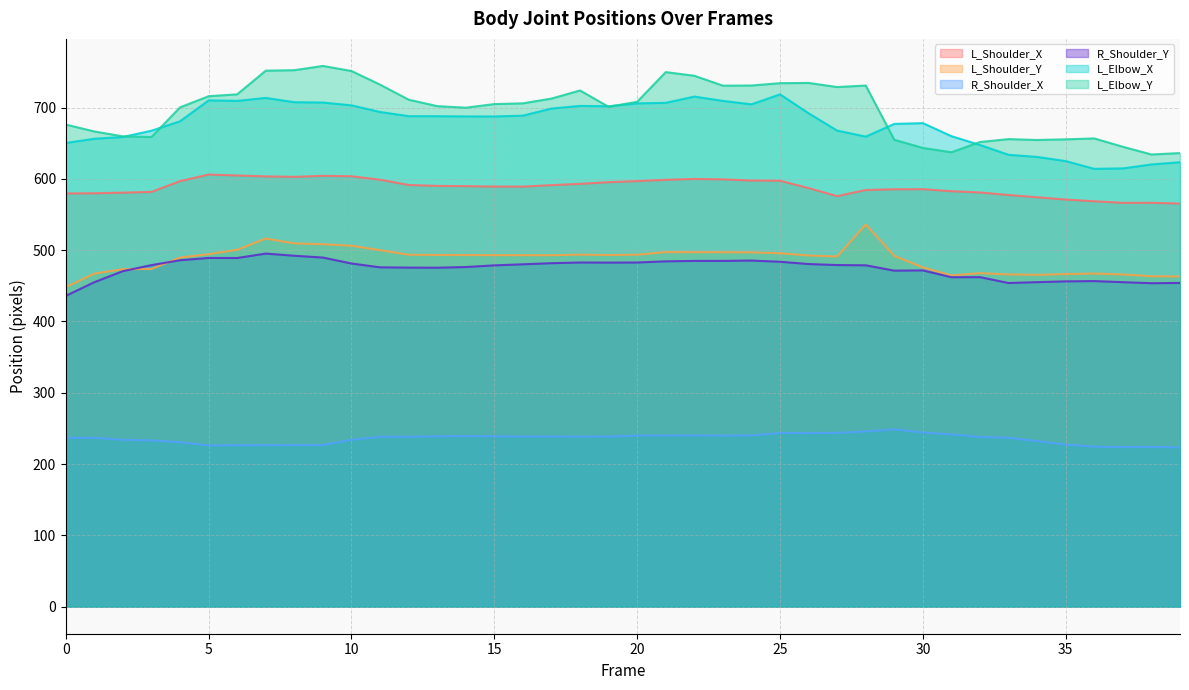

Reading left to right, what are all the values shown in this chart?

L_Shoulder_X: 0=579.5	1=579.8	2=580.7	3=581.7	4=596.8	5=606.1	6=604.8	7=603.5	8=602.8	9=604.3	10=603.7	11=598.8	12=591.5	13=590.1	14=589.8	15=589.2	16=589.1	17=591.2	18=593.0	19=595.4	20=596.9	21=598.7	22=599.9	23=599.3	24=597.6	25=597.3	26=587.1	27=575.8	28=584.4	29=585.4	30=585.5	31=582.7	32=580.9	33=577.4	34=574.2	35=571.0	36=568.6	37=566.4	38=566.5	39=565.3
L_Shoulder_Y: 0=448.3	1=467.1	2=473.4	3=473.6	4=489.7	5=494.4	6=500.5	7=516.4	8=509.4	9=508.4	10=506.2	11=500.0	12=493.6	13=493.3	14=493.2	15=493.1	16=493.0	17=492.9	18=493.8	19=493.2	20=493.7	21=497.3	22=497.1	23=497.1	24=496.9	25=495.7	26=492.6	27=491.1	28=536.0	29=491.9	30=475.9	31=464.6	32=467.7	33=466.0	34=465.4	35=466.5	36=467.2	37=465.9	38=463.4	39=463.1
R_Shoulder_X: 0=236.7	1=236.9	2=234.1	3=233.2	4=230.6	5=226.1	6=226.4	7=226.5	8=226.7	9=226.8	10=234.0	11=238.3	12=238.2	13=239.0	14=239.2	15=238.9	16=238.7	17=238.6	18=238.5	19=238.6	20=240.0	21=240.0	22=240.1	23=239.8	24=240.1	25=243.6	26=243.5	27=243.7	28=245.8	29=248.7	30=244.2	31=241.7	32=238.1	33=236.8	34=232.3	35=227.2	36=224.3	37=223.9	38=224.0	39=223.5
R_Shoulder_Y: 0=435.9	1=455.1	2=470.6	3=479.0	4=485.9	5=489.1	6=489.0	7=495.2	8=492.2	9=489.6	10=481.3	11=475.9	12=475.6	13=475.4	14=476.4	15=478.7	16=480.2	17=481.7	18=482.7	19=482.5	20=482.7	21=484.3	22=484.9	23=484.9	24=485.4	25=483.7	26=480.5	27=479.1	28=478.8	29=471.3	30=471.6	31=462.1	32=462.1	33=453.9	34=455.1	35=456.2	36=456.6	37=455.1	38=453.7	39=454.0
L_Elbow_X: 0=650.3	1=656.2	2=658.8	3=667.5	4=680.8	5=710.1	6=709.4	7=713.5	8=707.5	9=707.0	10=703.1	11=693.8	12=687.9	13=687.9	14=687.6	15=687.5	16=688.7	17=698.6	18=702.3	19=701.8	20=705.8	21=706.6	22=715.4	23=709.4	24=704.5	25=718.5	26=692.0	27=667.7	28=659.3	29=677.1	30=678.1	31=659.9	32=647.5	33=633.8	34=630.8	35=624.9	36=614.0	37=614.7	38=620.2	39=623.3
L_Elbow_Y: 0=676.1	1=666.5	2=659.6	3=658.7	4=700.3	5=715.9	6=718.6	7=751.7	8=752.4	9=758.4	10=751.2	11=732.2	12=711.1	13=702.0	14=699.8	15=704.9	16=705.9	17=712.6	18=724.0	19=701.1	20=708.1	21=749.7	22=744.6	23=730.7	24=730.9	25=734.2	26=734.5	27=728.8	28=730.9	29=654.8	30=643.4	31=637.3	32=651.7	33=655.7	34=654.5	35=655.4	36=656.7	37=645.0	38=634.2	39=636.2